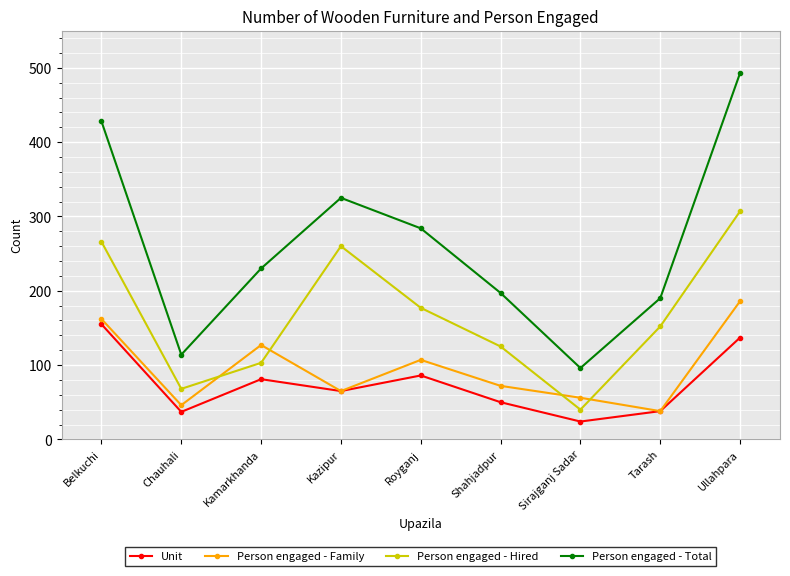

What value does the Person engaged - Hired series have at Kamarkhanda?

103